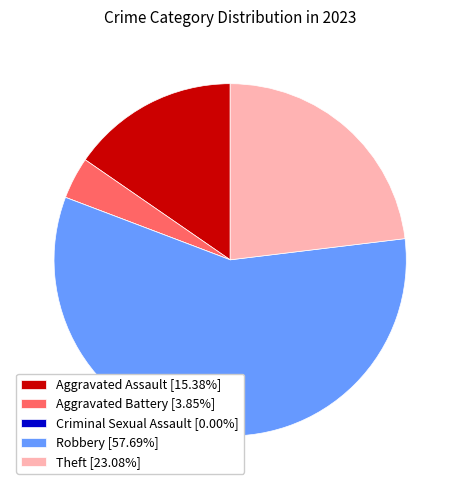

Does Theft [23.08%] represent more than half of the total?

No